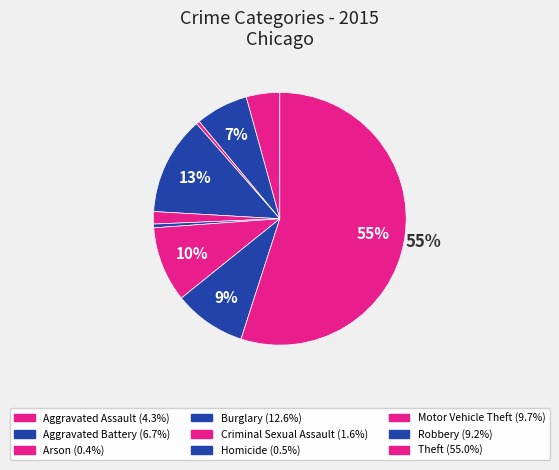

Which category accounts for the majority?

Theft